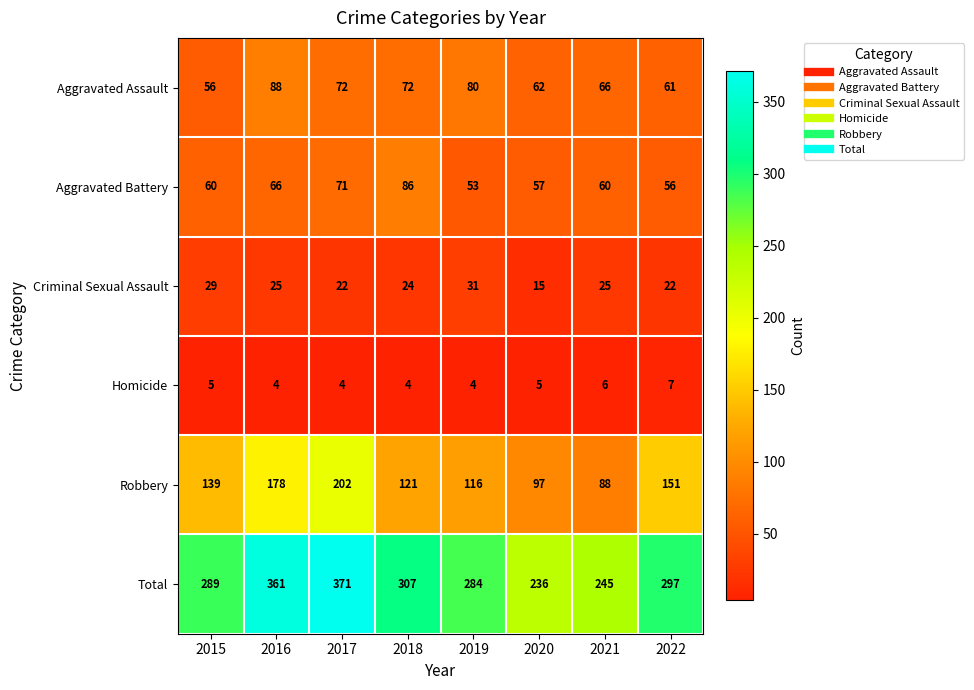

Rank the series at 2022 from lowest to highest value.

Homicide, Criminal Sexual Assault, Aggravated Battery, Aggravated Assault, Robbery, Total